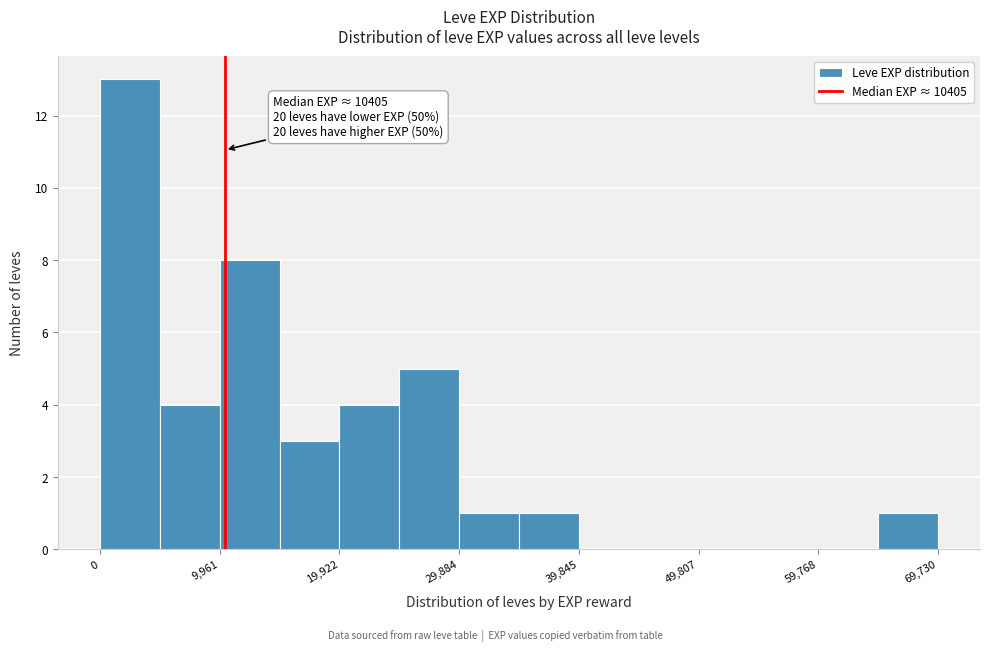

Over which range of the x-axis is the bar tallest?

0 to 5000